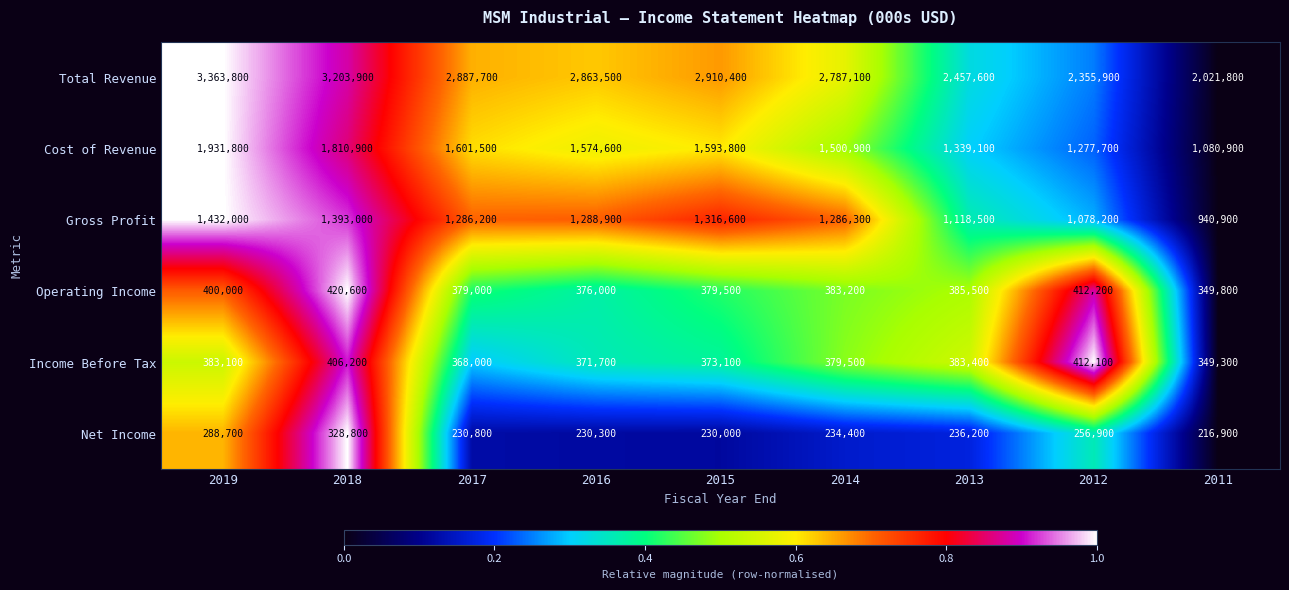

List the series in order of their peak value, highest first.

Total Revenue, Cost of Revenue, Gross Profit, Operating Income, Income Before Tax, Net Income